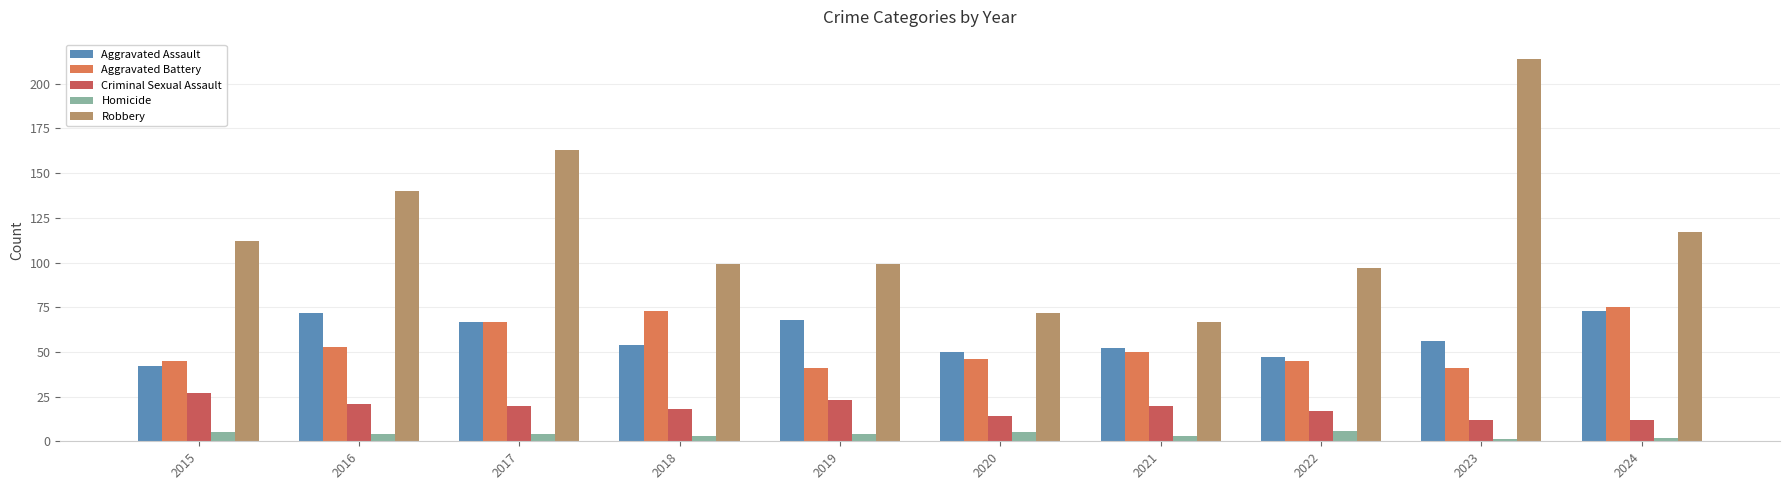

What is the difference between the maximum and minimum values in the Criminal Sexual Assault series?

15